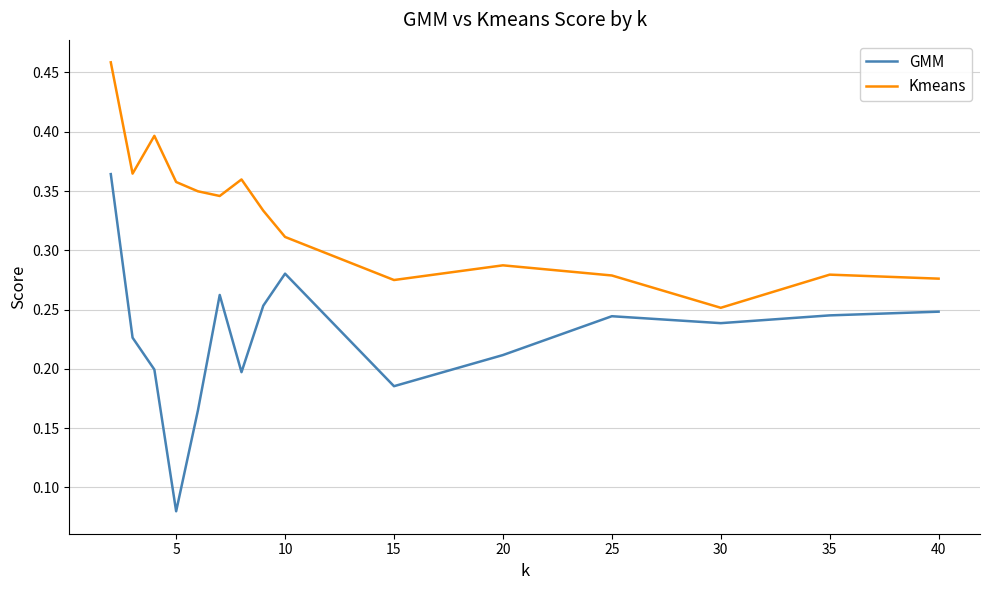

Rank the series by their average value, from lowest to highest.

GMM, Kmeans